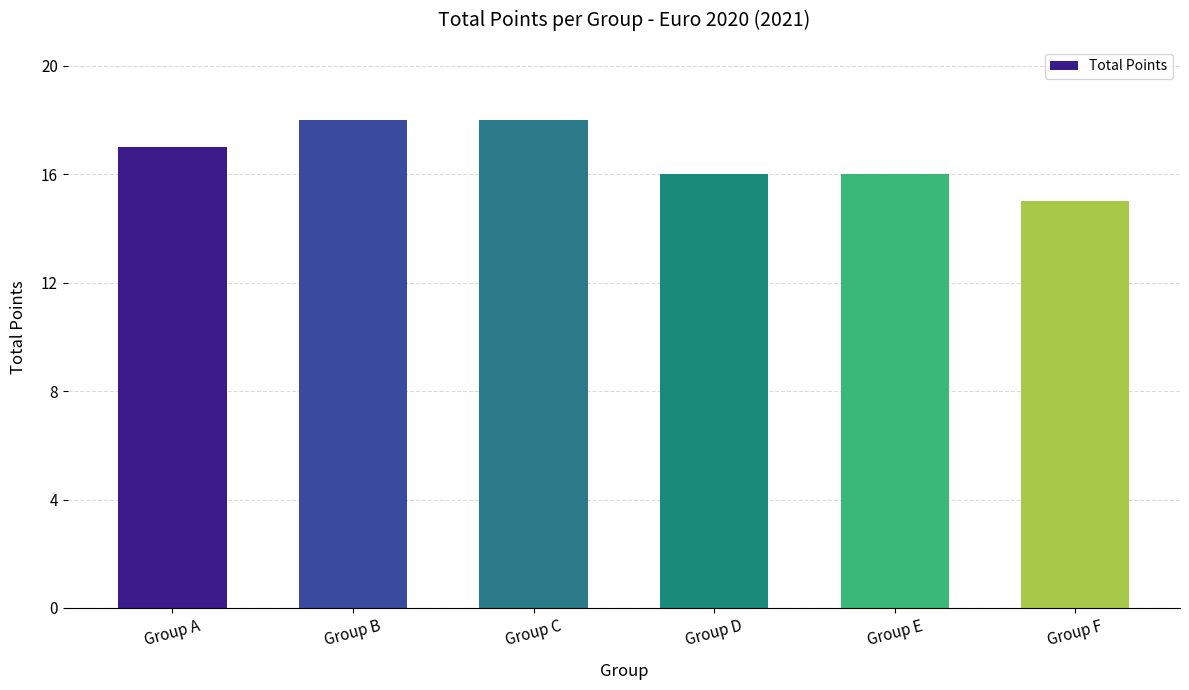

What is the value of the 4th bar from the left?

16